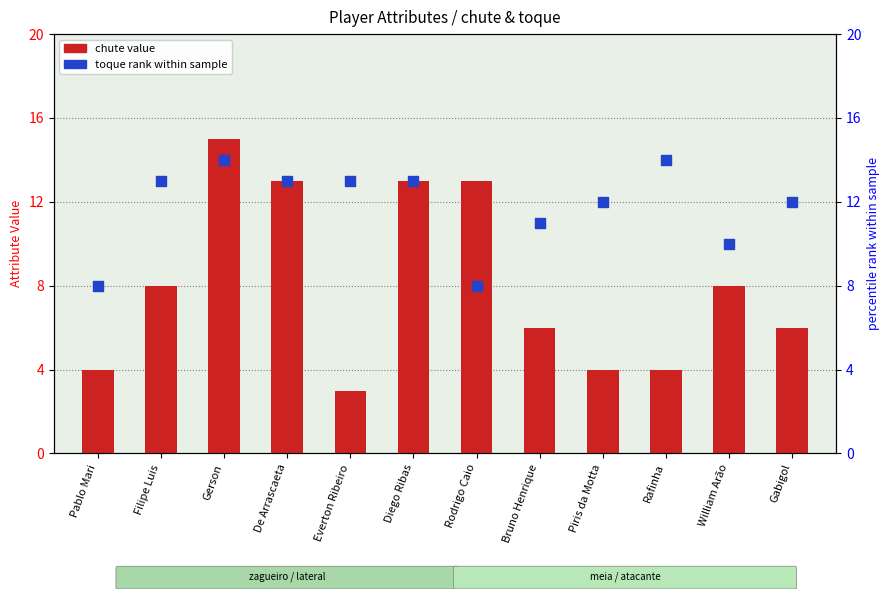

Is the value of chute (attribute) at De Arrascaeta greater than the value of toque (rank) at Diego Ribas?

No